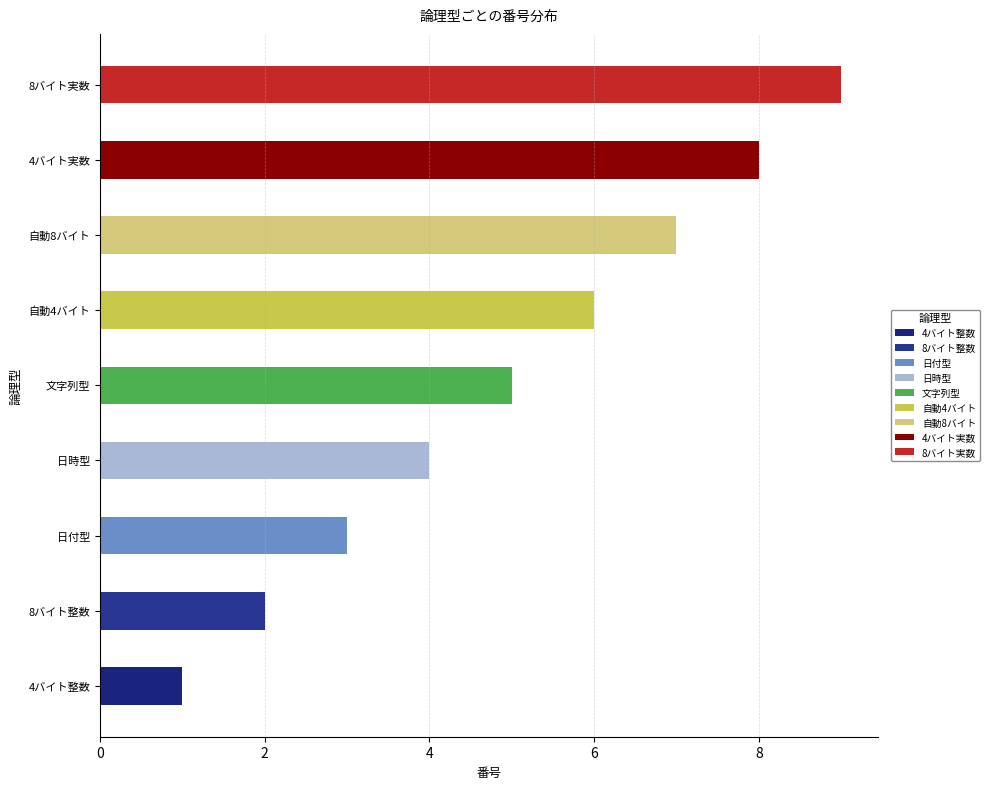

Reading left to right, extract all data points from this chart.

4バイト整数=1	8バイト整数=2	日付型=3	日時型=4	文字列型=5	自動4バイト=6	自動8バイト=7	4バイト実数=8	8バイト実数=9